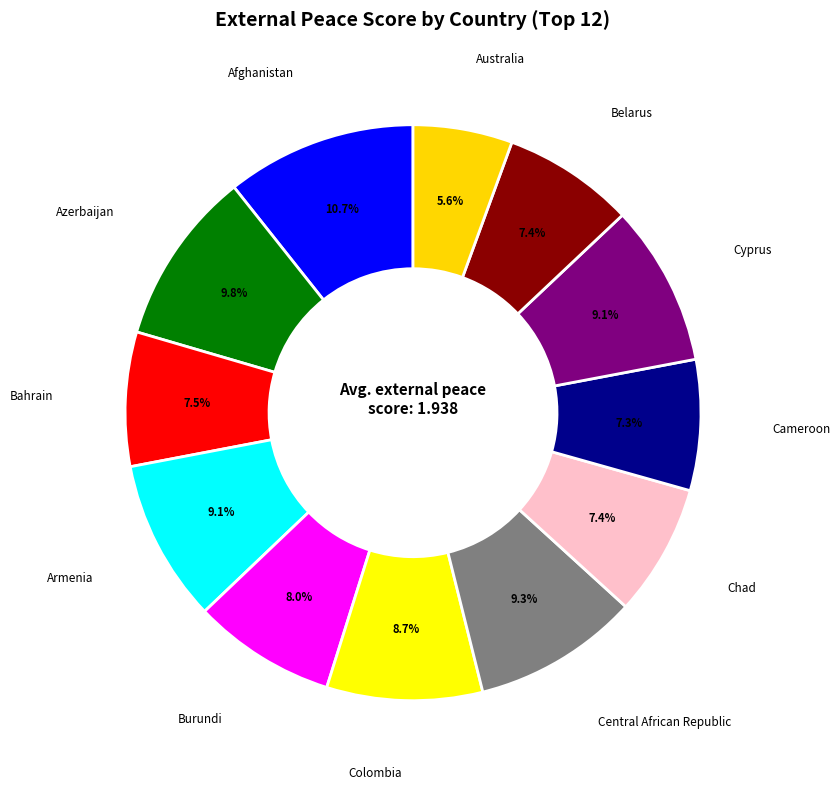

Is there a majority slice in this chart?

No